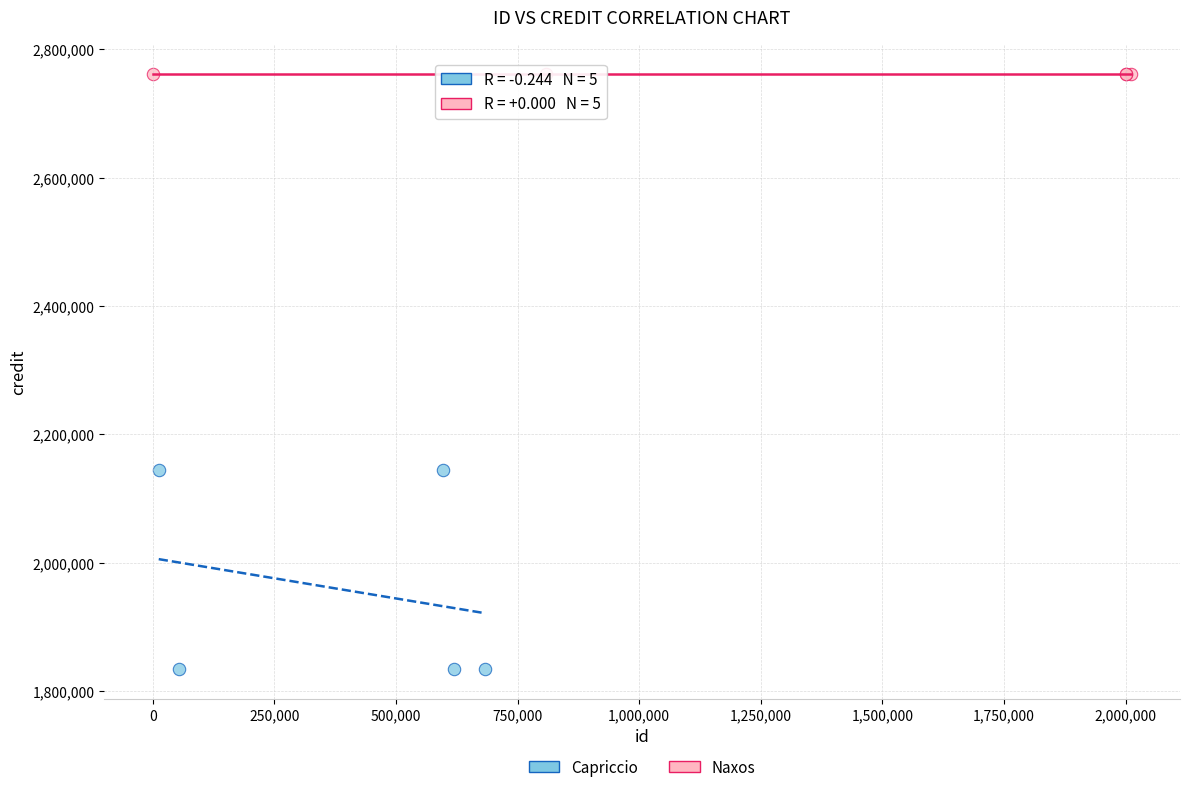

Which series contains the lowest Y value?

Capriccio